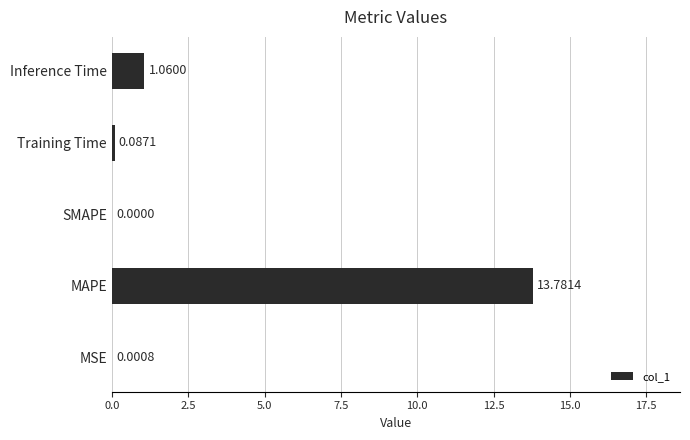

Between Inference Time and Training Time, which is larger?

Inference Time